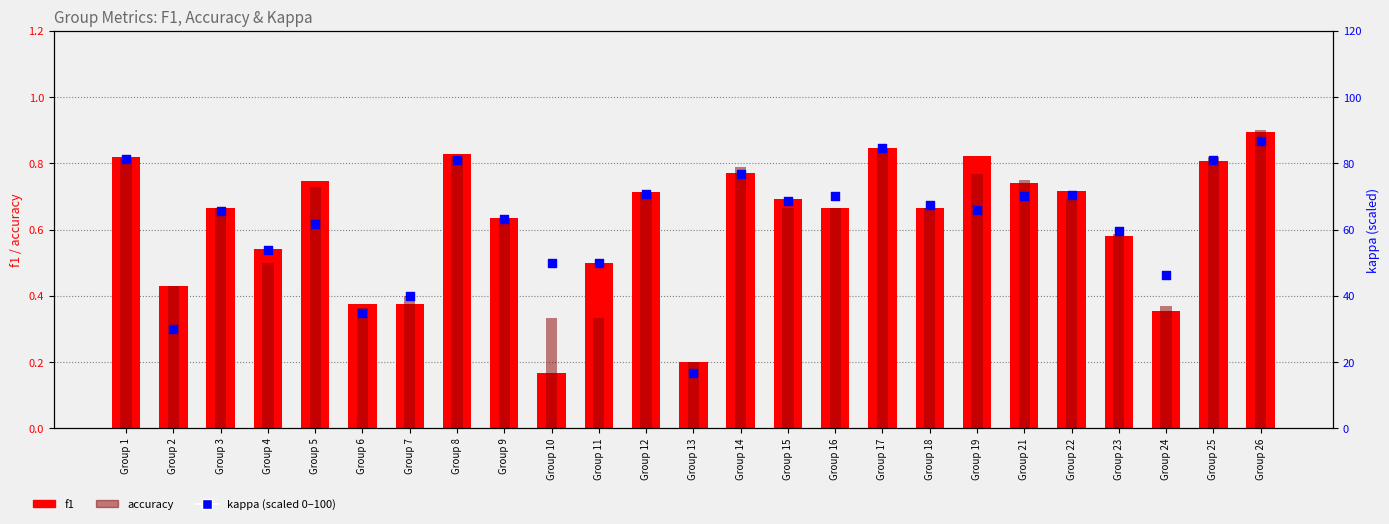

Which series reaches the maximum Y coordinate?

kappa (scaled 0-100)